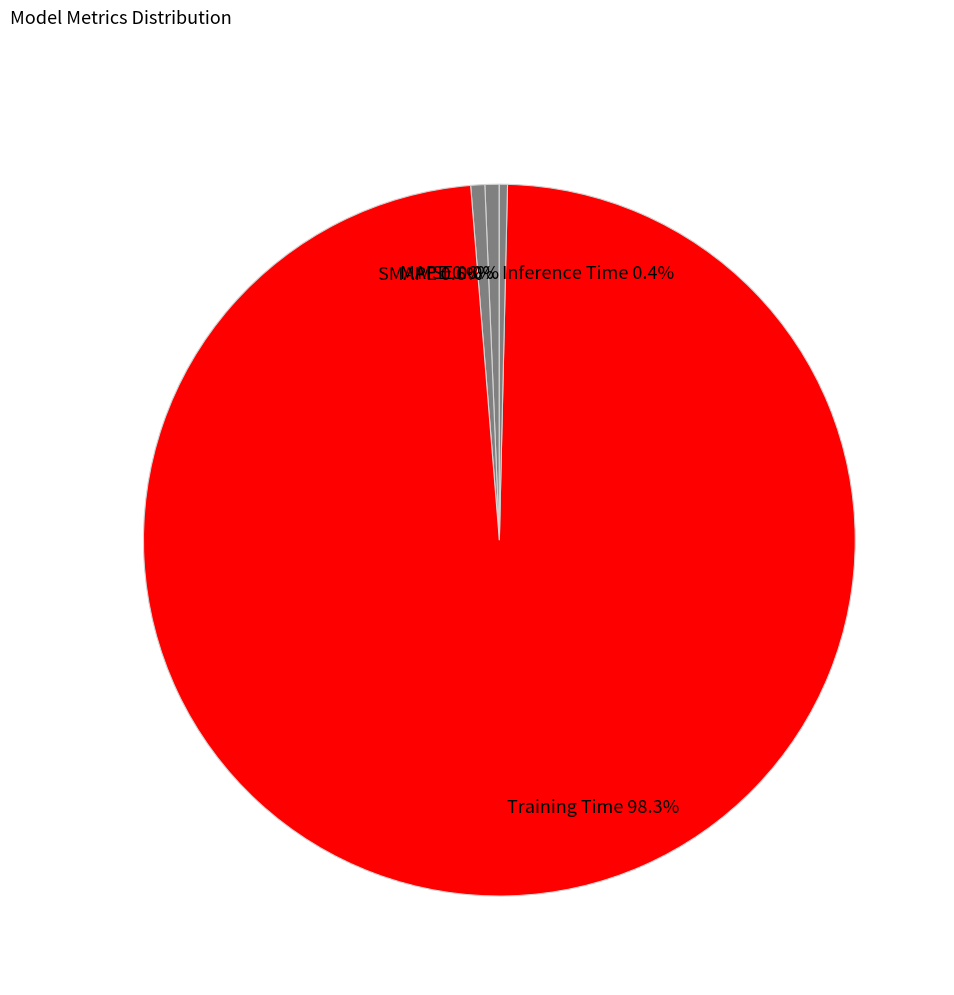

Does Inference Time represent more than half of the total?

No